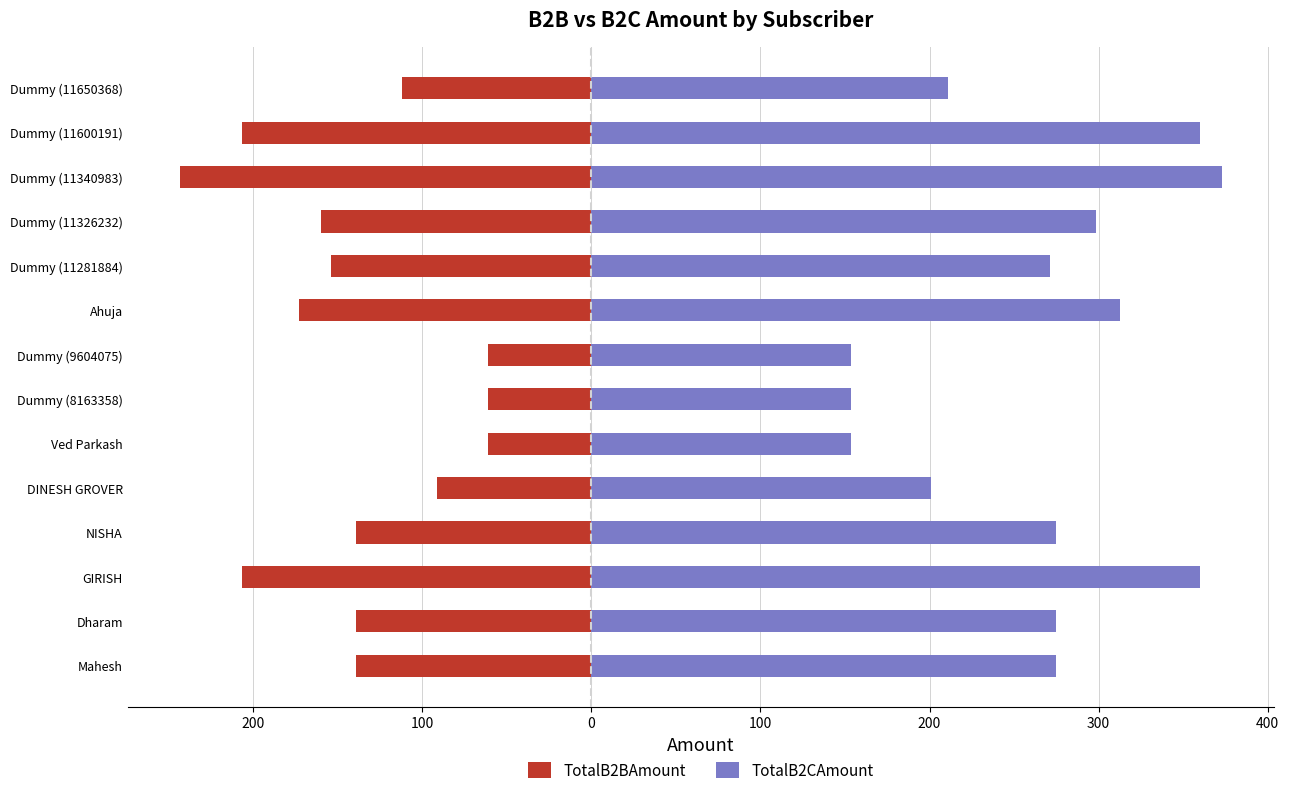

What is the average value of the TotalB2BAmount series?

-139.2